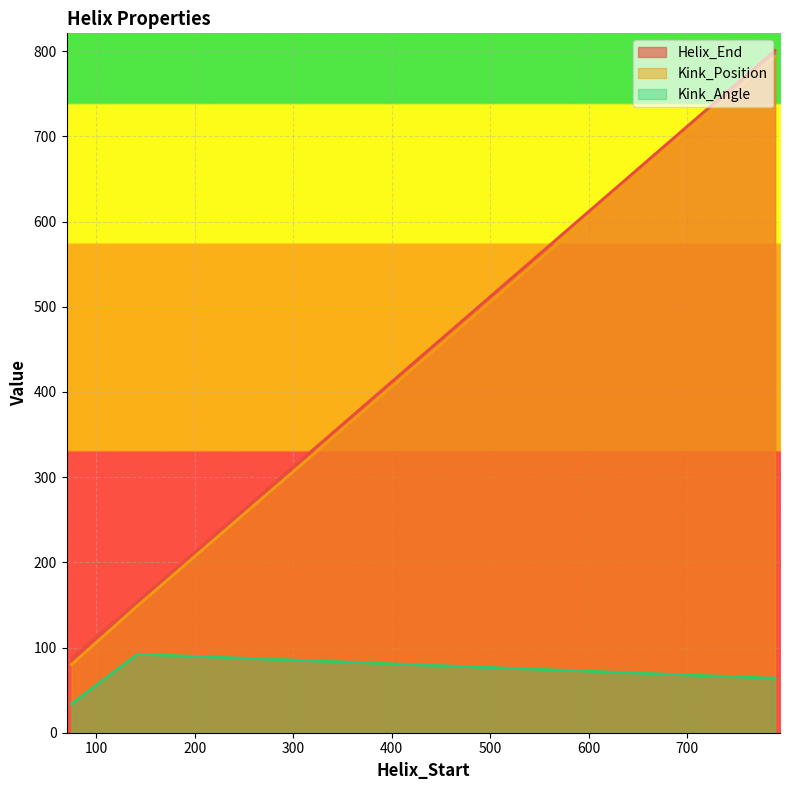

The value of Helix_End at 75 is 152.2. True or false?

False